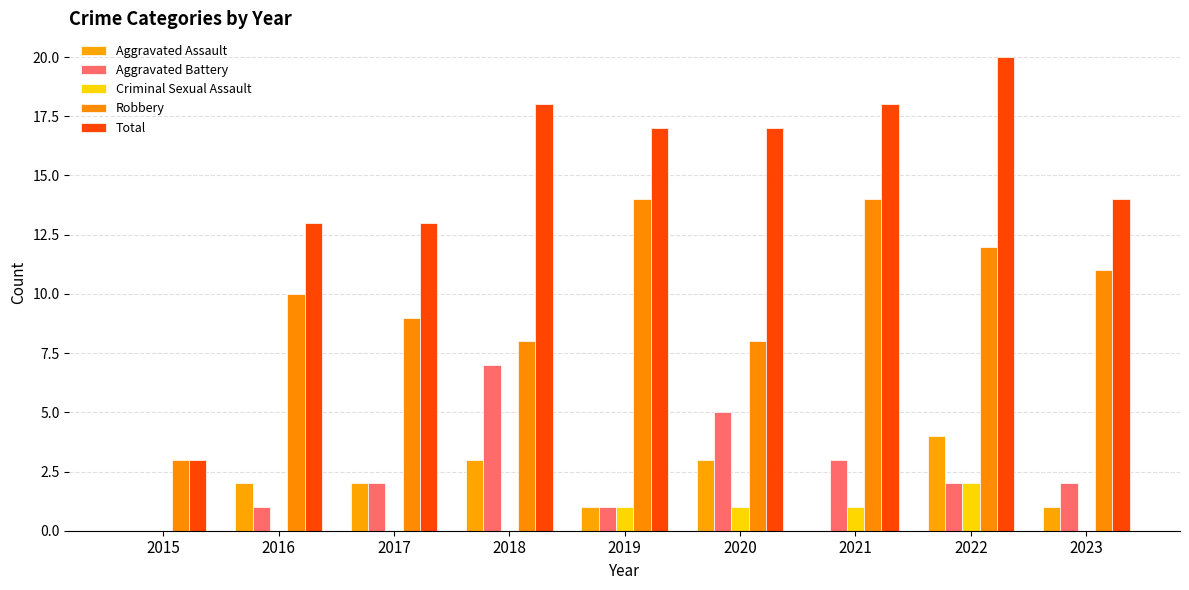

At 2022, list the series in order from smallest to largest.

Aggravated Battery, Criminal Sexual Assault, Aggravated Assault, Robbery, Total